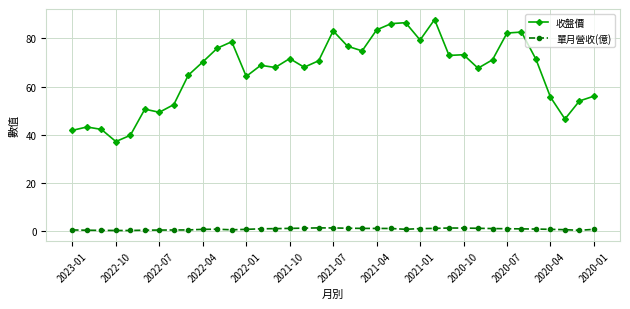

What is the average value of the 單月營收(億) series?

0.8